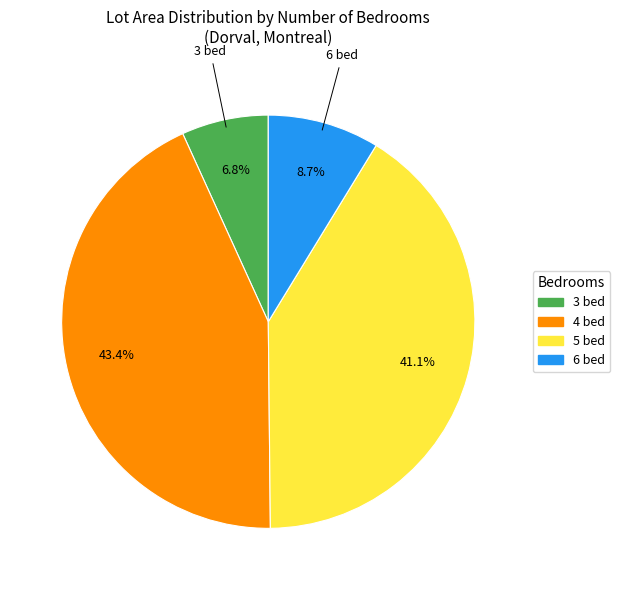

What percentage is NOT represented by 3 bed?

93.2%